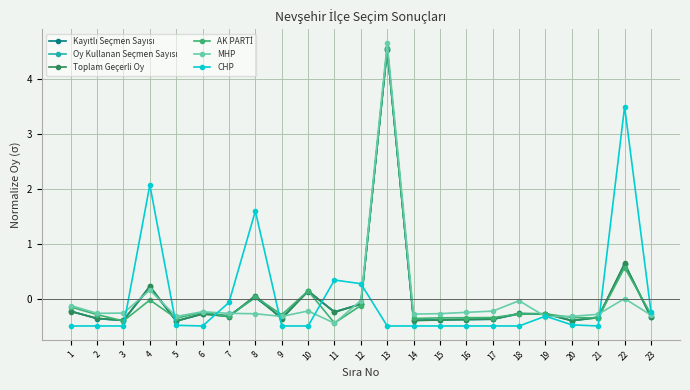

Where is Toplam Geçerli Oy nearest to the value 2?

22